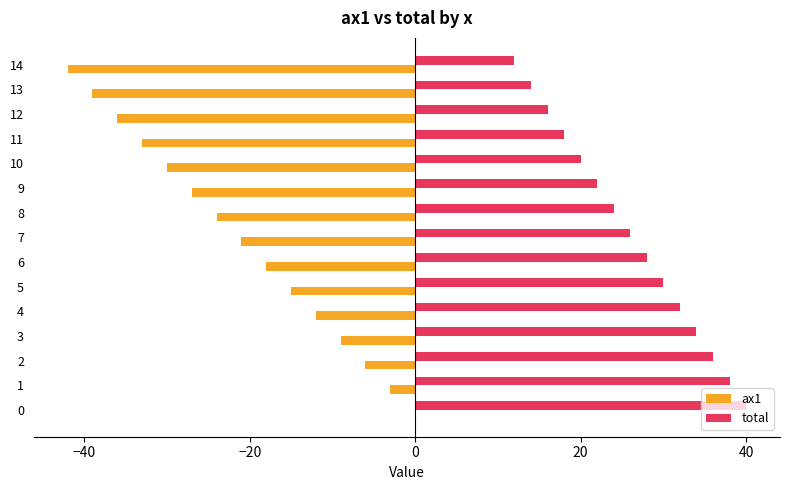

Is the value of ax1 at 4 greater than the value of total at 6?

No